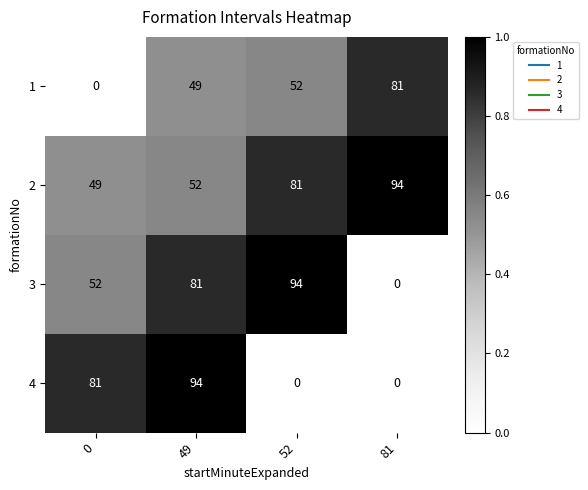

What is the spread (max minus min) of values at 0?

81